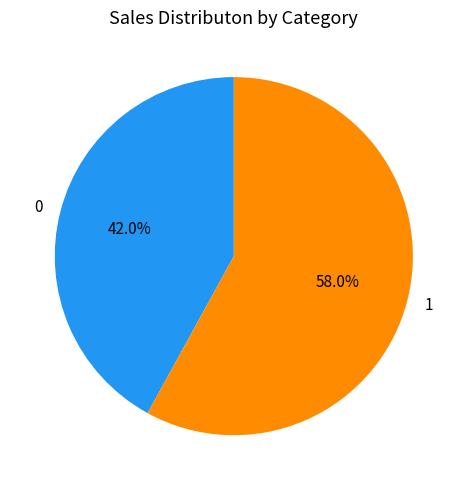

Is it true that 1 is 64% of the pie?

False